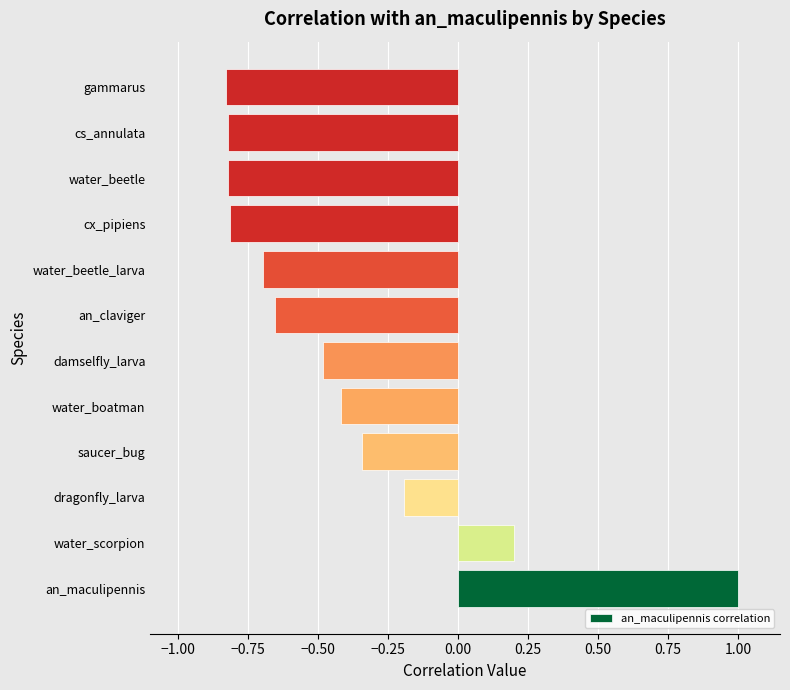

What is the change in value from an_maculipennis to gammarus?

-1.8